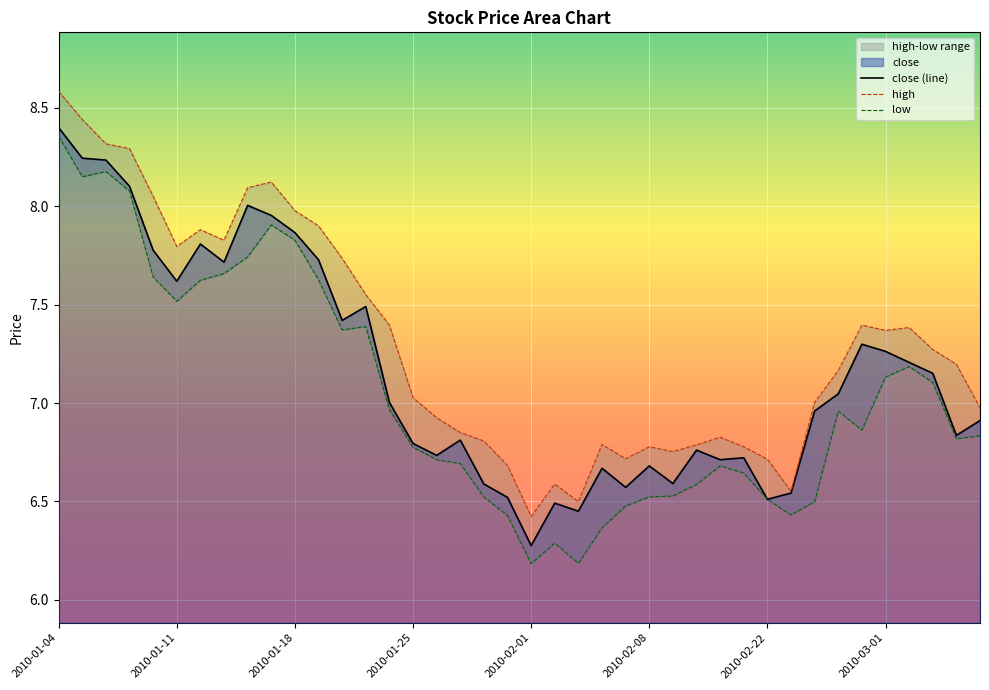

True or false: high and close (line) cross at least once.

False